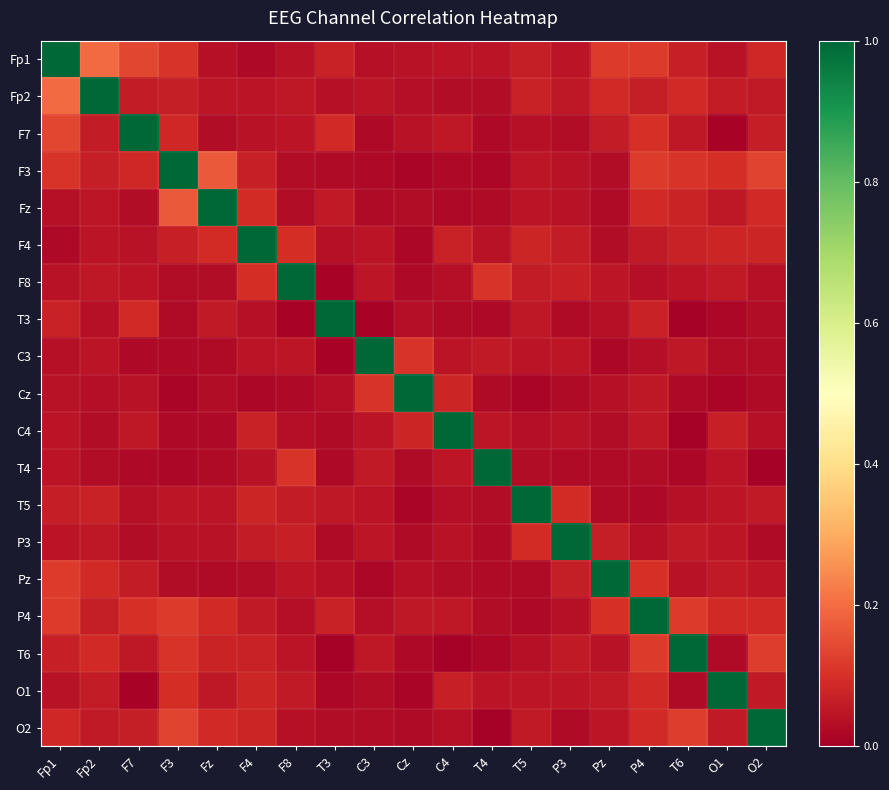

Reading left to right, what are all the values shown in this chart?

Fp1: Fp1=1.0	Fp2=0.2	F7=0.1	F3=0.1	Fz=0.0	F4=0.0	F8=0.0	T3=0.1	C3=0.0	Cz=0.0	C4=0.0	T4=0.0	T5=0.1	P3=0.0	Pz=0.1	P4=0.1	T6=0.1	O1=0.0	O2=0.1
Fp2: Fp1=0.2	Fp2=1.0	F7=0.1	F3=0.1	Fz=0.0	F4=0.0	F8=0.1	T3=0.0	C3=0.0	Cz=0.0	C4=0.0	T4=0.0	T5=0.1	P3=0.1	Pz=0.1	P4=0.1	T6=0.1	O1=0.1	O2=0.1
F7: Fp1=0.1	Fp2=0.1	F7=1.0	F3=0.1	Fz=0.0	F4=0.0	F8=0.0	T3=0.1	C3=0.0	Cz=0.0	C4=0.1	T4=0.0	T5=0.0	P3=0.0	Pz=0.1	P4=0.1	T6=0.1	O1=0.0	O2=0.1
F3: Fp1=0.1	Fp2=0.1	F7=0.1	F3=1.0	Fz=0.2	F4=0.1	F8=0.0	T3=0.0	C3=0.0	Cz=0.0	C4=0.0	T4=0.0	T5=0.0	P3=0.0	Pz=0.0	P4=0.1	T6=0.1	O1=0.1	O2=0.1
Fz: Fp1=0.0	Fp2=0.0	F7=0.0	F3=0.2	Fz=1.0	F4=0.1	F8=0.0	T3=0.1	C3=0.0	Cz=0.0	C4=0.0	T4=0.0	T5=0.0	P3=0.0	Pz=0.0	P4=0.1	T6=0.1	O1=0.1	O2=0.1
F4: Fp1=0.0	Fp2=0.0	F7=0.0	F3=0.1	Fz=0.1	F4=1.0	F8=0.1	T3=0.0	C3=0.0	Cz=0.0	C4=0.1	T4=0.0	T5=0.1	P3=0.1	Pz=0.0	P4=0.1	T6=0.1	O1=0.1	O2=0.1
F8: Fp1=0.0	Fp2=0.1	F7=0.0	F3=0.0	Fz=0.0	F4=0.1	F8=1.0	T3=0.0	C3=0.0	Cz=0.0	C4=0.0	T4=0.1	T5=0.1	P3=0.1	Pz=0.0	P4=0.0	T6=0.0	O1=0.1	O2=0.0
T3: Fp1=0.1	Fp2=0.0	F7=0.1	F3=0.0	Fz=0.1	F4=0.0	F8=0.0	T3=1.0	C3=0.0	Cz=0.0	C4=0.0	T4=0.0	T5=0.1	P3=0.0	Pz=0.0	P4=0.1	T6=0.0	O1=0.0	O2=0.0
C3: Fp1=0.0	Fp2=0.0	F7=0.0	F3=0.0	Fz=0.0	F4=0.0	F8=0.0	T3=0.0	C3=1.0	Cz=0.1	C4=0.0	T4=0.1	T5=0.0	P3=0.0	Pz=0.0	P4=0.0	T6=0.1	O1=0.0	O2=0.0
Cz: Fp1=0.0	Fp2=0.0	F7=0.0	F3=0.0	Fz=0.0	F4=0.0	F8=0.0	T3=0.0	C3=0.1	Cz=1.0	C4=0.1	T4=0.0	T5=0.0	P3=0.0	Pz=0.0	P4=0.1	T6=0.0	O1=0.0	O2=0.0
C4: Fp1=0.0	Fp2=0.0	F7=0.1	F3=0.0	Fz=0.0	F4=0.1	F8=0.0	T3=0.0	C3=0.0	Cz=0.1	C4=1.0	T4=0.0	T5=0.0	P3=0.0	Pz=0.0	P4=0.1	T6=0.0	O1=0.1	O2=0.0
T4: Fp1=0.0	Fp2=0.0	F7=0.0	F3=0.0	Fz=0.0	F4=0.0	F8=0.1	T3=0.0	C3=0.1	Cz=0.0	C4=0.0	T4=1.0	T5=0.0	P3=0.0	Pz=0.0	P4=0.0	T6=0.0	O1=0.0	O2=0.0
T5: Fp1=0.1	Fp2=0.1	F7=0.0	F3=0.0	Fz=0.0	F4=0.1	F8=0.1	T3=0.1	C3=0.0	Cz=0.0	C4=0.0	T4=0.0	T5=1.0	P3=0.1	Pz=0.0	P4=0.0	T6=0.0	O1=0.0	O2=0.1
P3: Fp1=0.0	Fp2=0.1	F7=0.0	F3=0.0	Fz=0.0	F4=0.1	F8=0.1	T3=0.0	C3=0.0	Cz=0.0	C4=0.0	T4=0.0	T5=0.1	P3=1.0	Pz=0.1	P4=0.0	T6=0.1	O1=0.0	O2=0.0
Pz: Fp1=0.1	Fp2=0.1	F7=0.1	F3=0.0	Fz=0.0	F4=0.0	F8=0.0	T3=0.0	C3=0.0	Cz=0.0	C4=0.0	T4=0.0	T5=0.0	P3=0.1	Pz=1.0	P4=0.1	T6=0.0	O1=0.1	O2=0.0
P4: Fp1=0.1	Fp2=0.1	F7=0.1	F3=0.1	Fz=0.1	F4=0.1	F8=0.0	T3=0.1	C3=0.0	Cz=0.1	C4=0.1	T4=0.0	T5=0.0	P3=0.0	Pz=0.1	P4=1.0	T6=0.1	O1=0.1	O2=0.1
T6: Fp1=0.1	Fp2=0.1	F7=0.1	F3=0.1	Fz=0.1	F4=0.1	F8=0.0	T3=0.0	C3=0.1	Cz=0.0	C4=0.0	T4=0.0	T5=0.0	P3=0.1	Pz=0.0	P4=0.1	T6=1.0	O1=0.0	O2=0.1
O1: Fp1=0.0	Fp2=0.1	F7=0.0	F3=0.1	Fz=0.1	F4=0.1	F8=0.1	T3=0.0	C3=0.0	Cz=0.0	C4=0.1	T4=0.0	T5=0.0	P3=0.0	Pz=0.1	P4=0.1	T6=0.0	O1=1.0	O2=0.1
O2: Fp1=0.1	Fp2=0.1	F7=0.1	F3=0.1	Fz=0.1	F4=0.1	F8=0.0	T3=0.0	C3=0.0	Cz=0.0	C4=0.0	T4=0.0	T5=0.1	P3=0.0	Pz=0.0	P4=0.1	T6=0.1	O1=0.1	O2=1.0